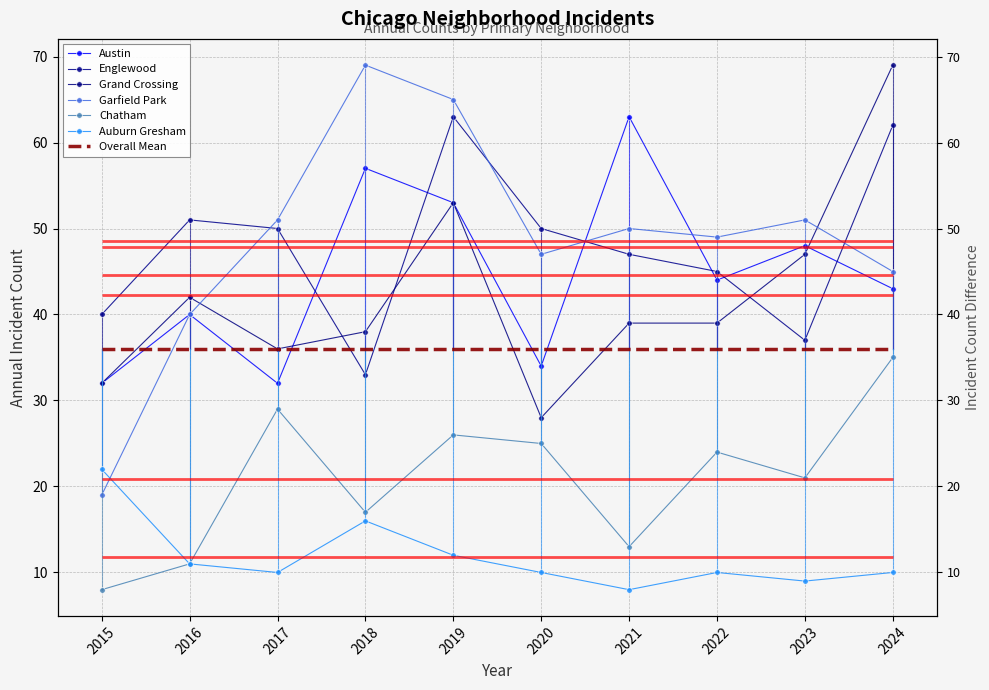

Which series has the largest total across all categories?

Garfield Park